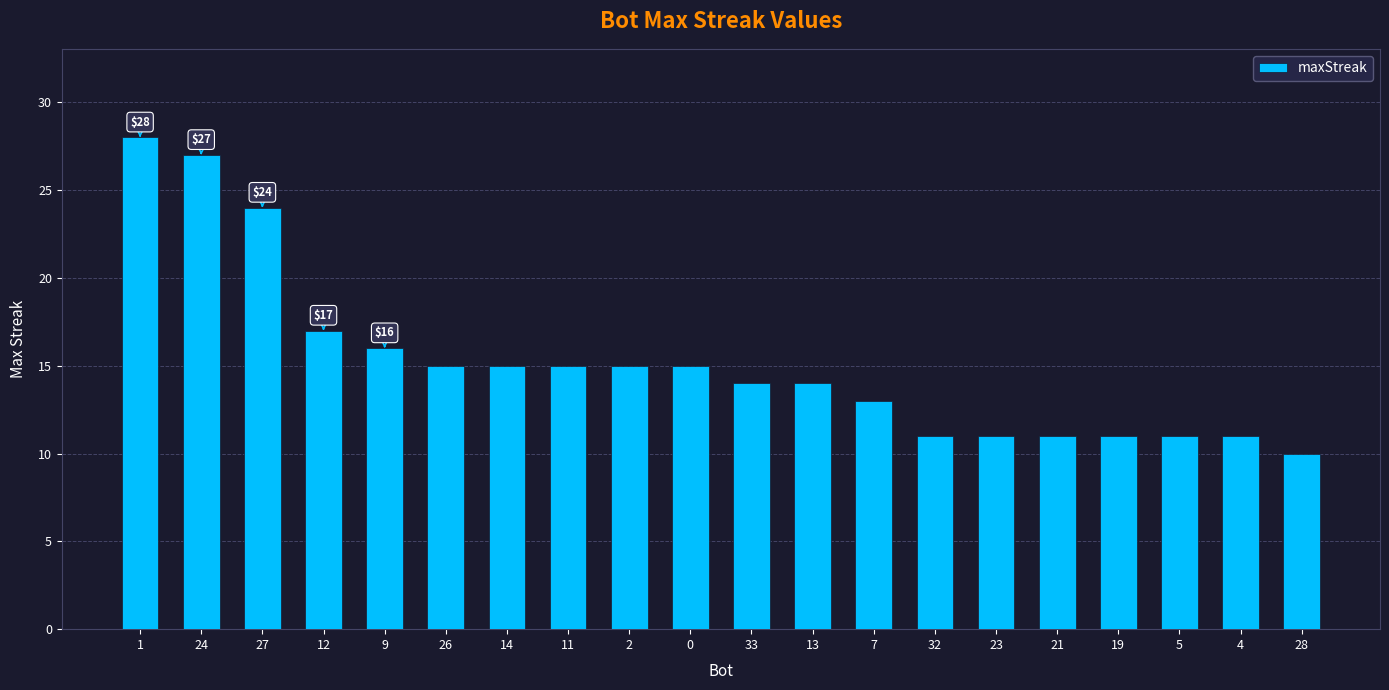

What is the change in value from 9 to 28?

-6